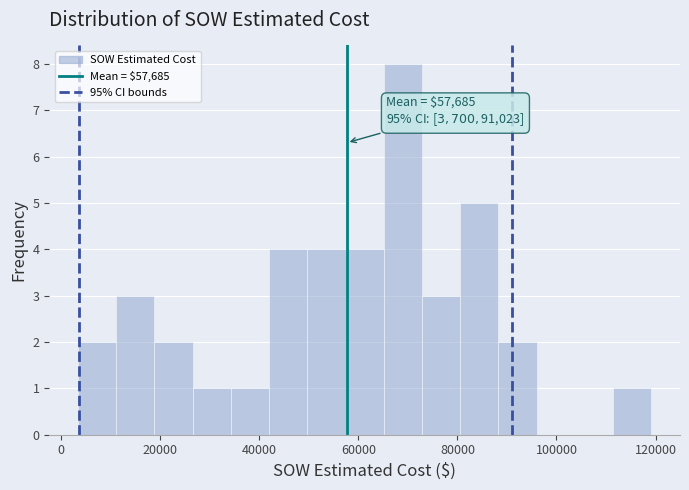

Around what value on the x-axis is the tallest bar? Give the approximate position of its centre, as read against the axis.

68000